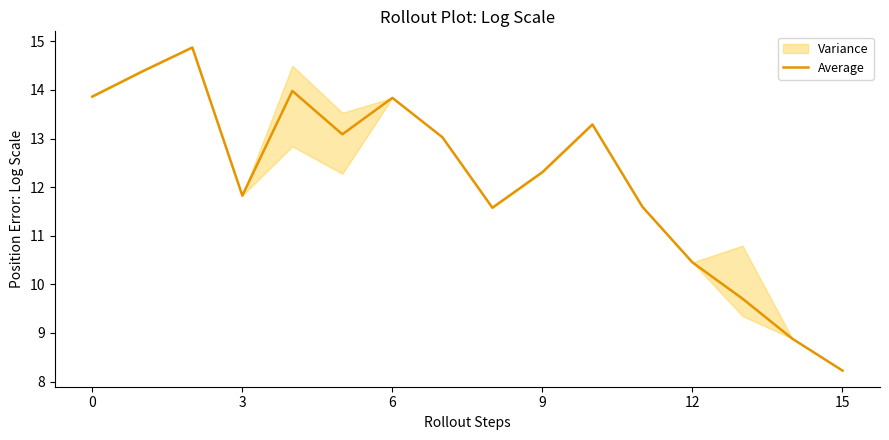

Is it true that Average equals 20.7 at 6?

False